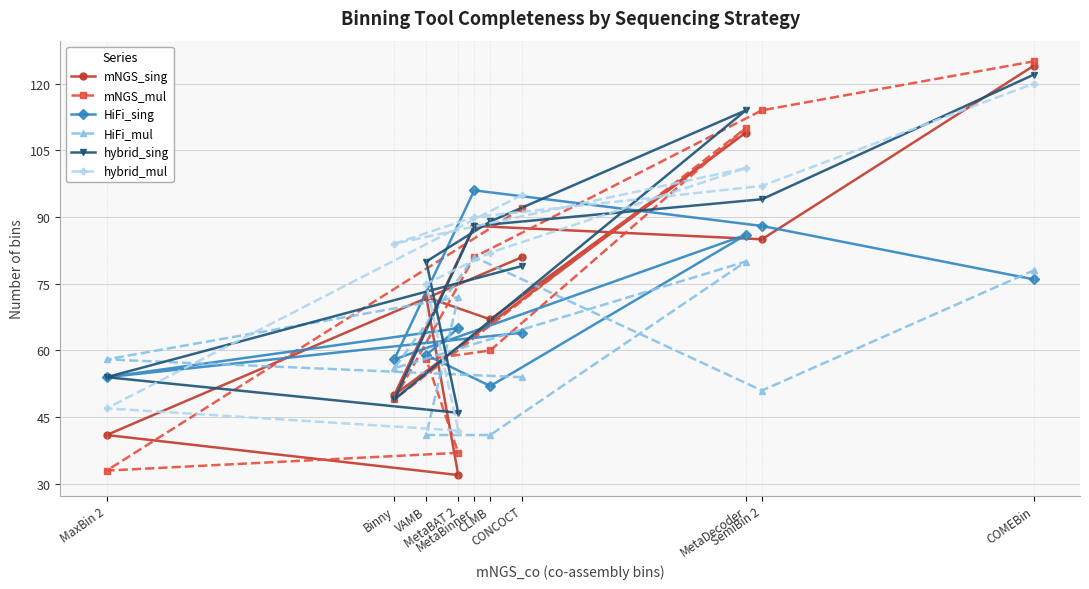

Where is HiFi_sing nearest to the value 74?

COMEBin